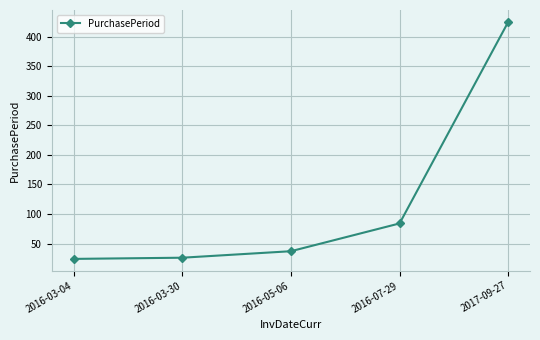

Does the chart display data point markers on the line(s)?

Yes